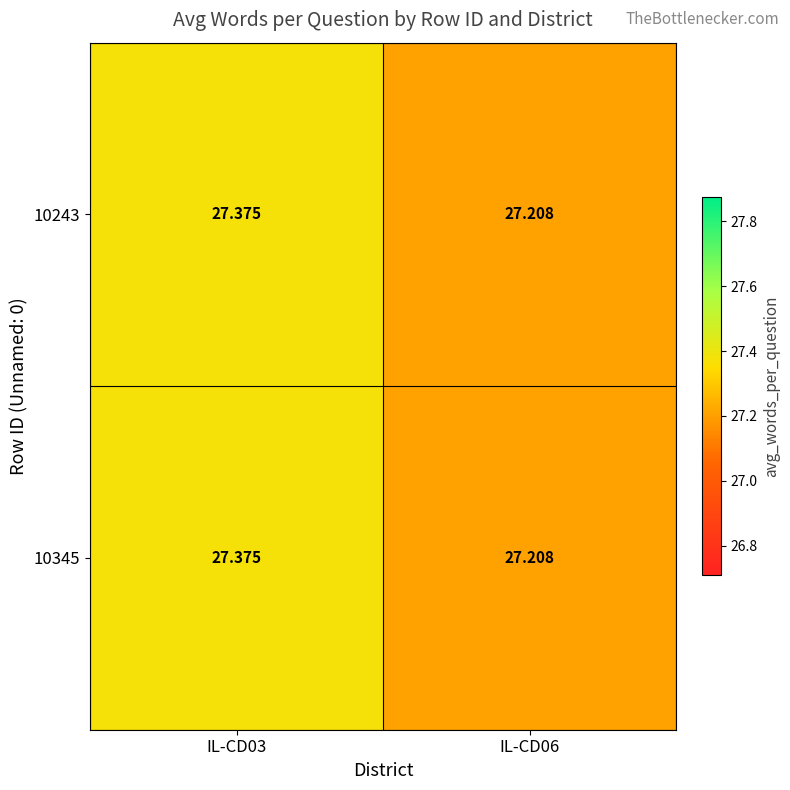

At which category is the sum across all series the highest?

IL-CD03